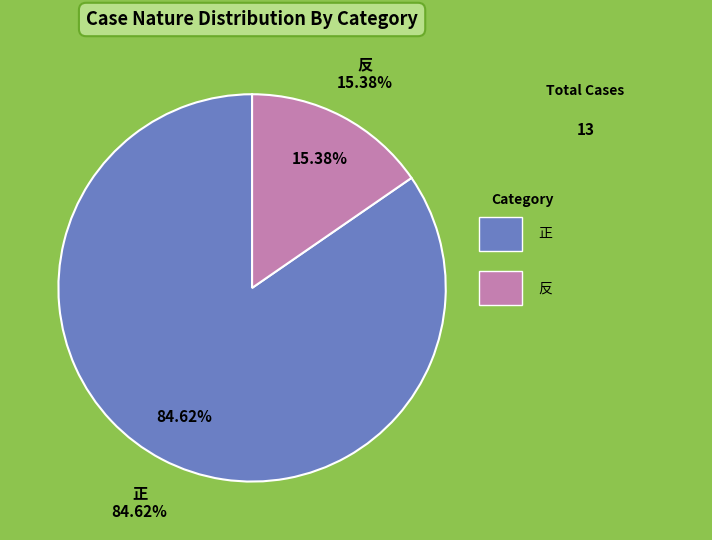

To the nearest percent, what percentage of the pie is 反?

15%